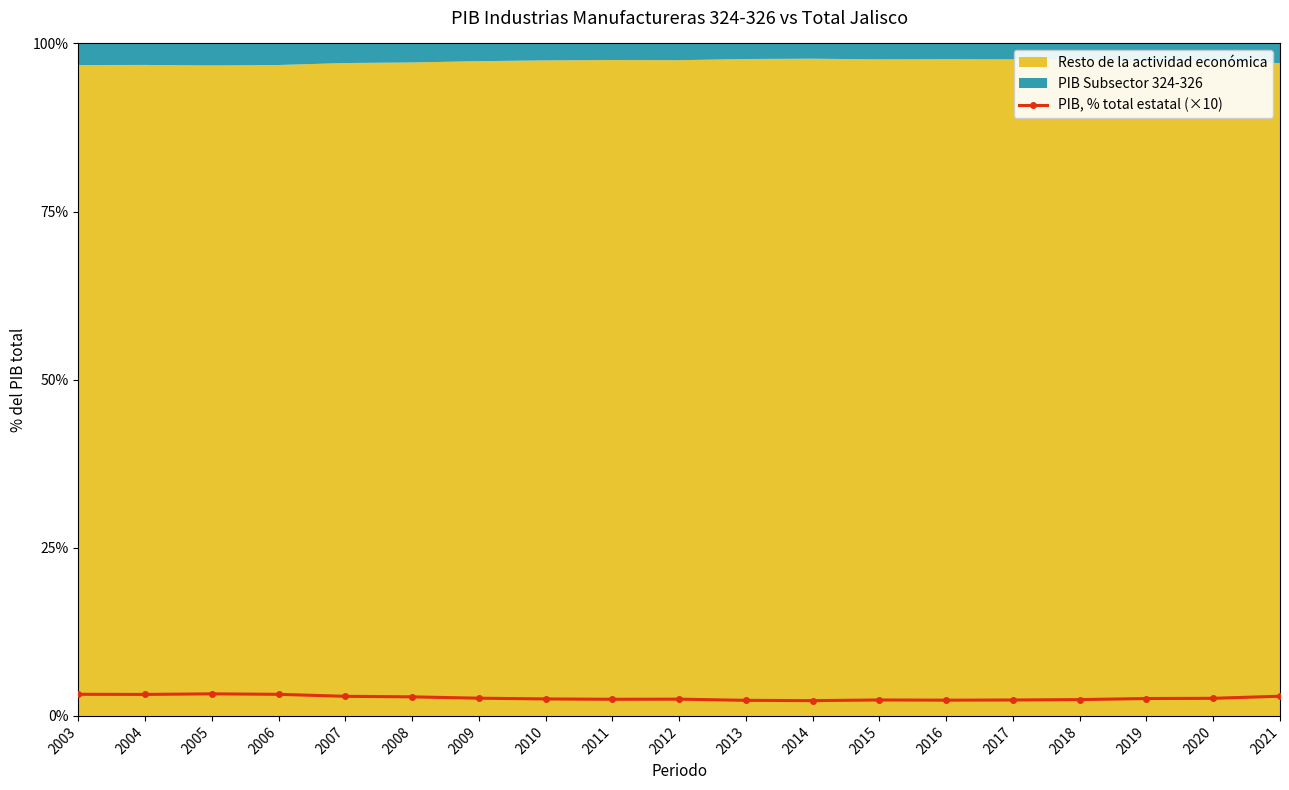

Between 2011 and 2013, which is larger?

2011